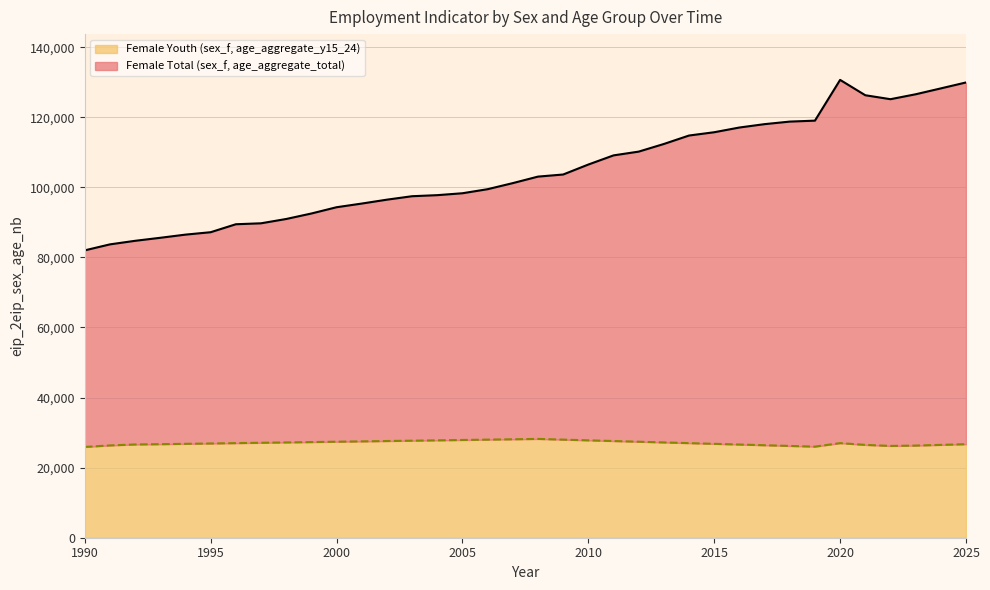

True or false: Female Youth (sex_f, age_aggregate_y15_24) and Female Total (sex_f, age_aggregate_total) intersect in this chart.

False